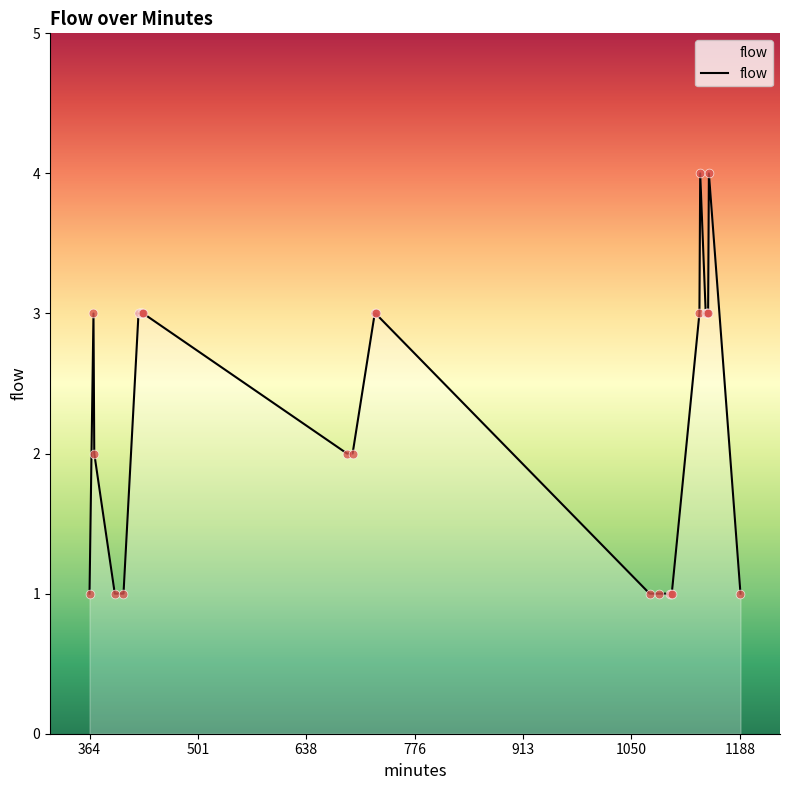

What is the greatest value displayed?

4